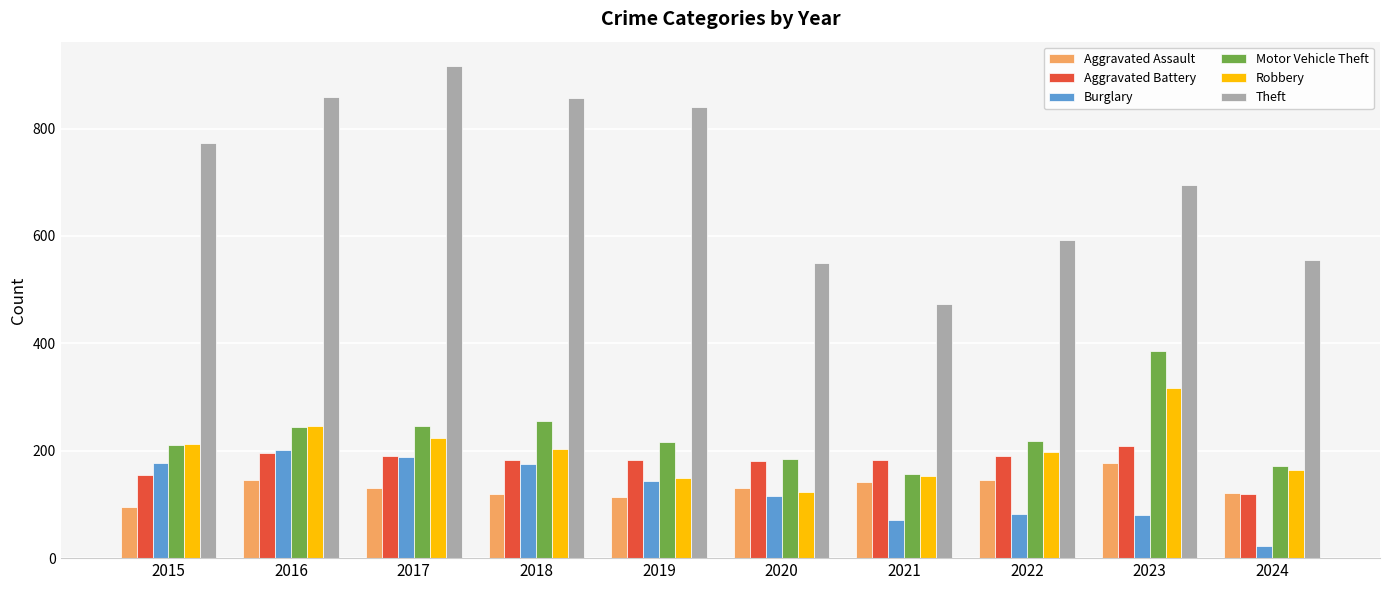

What is the average value of the Robbery series?

199